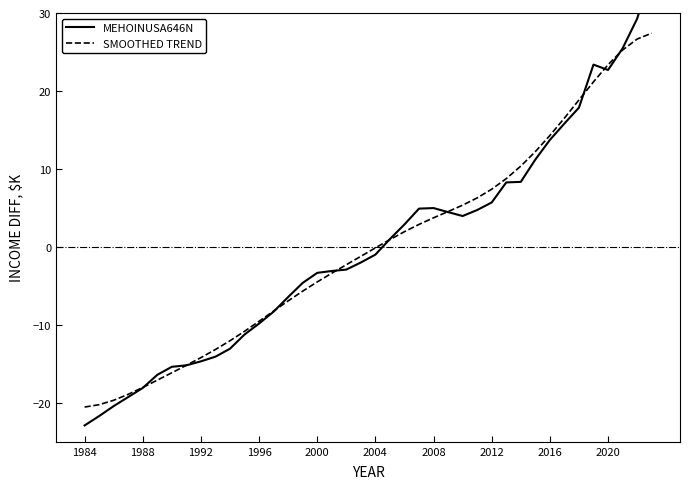

True or false: MEHOINUSA646N has more than 1 interior local peaks.

True